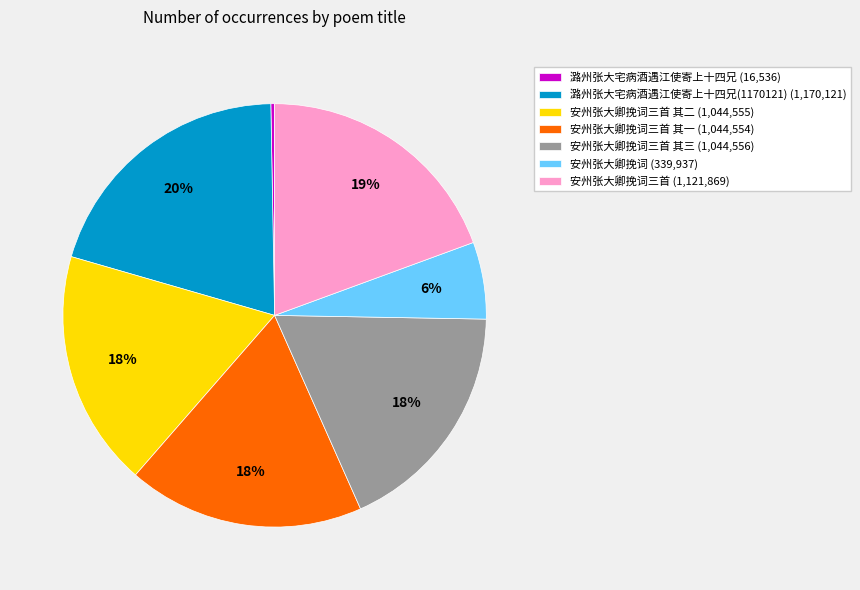

The 安州张大卿挽词 (339,937) slice represents 1% of the pie. True or false?

False